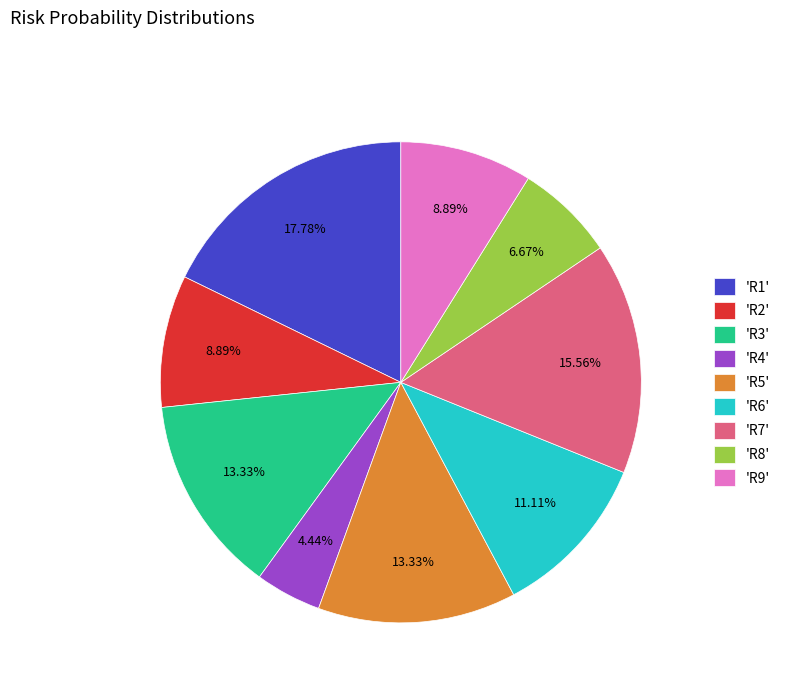

Is the sum of 'R4' and 'R1' greater than half?

No